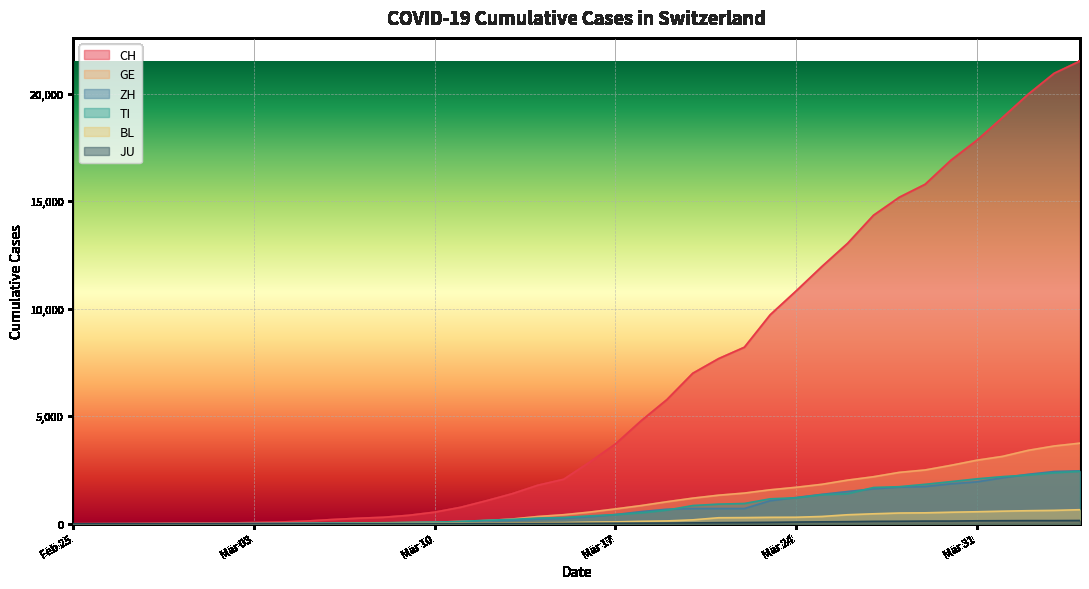

True or false: ZH has a value of 1984 at Mar 24.

False